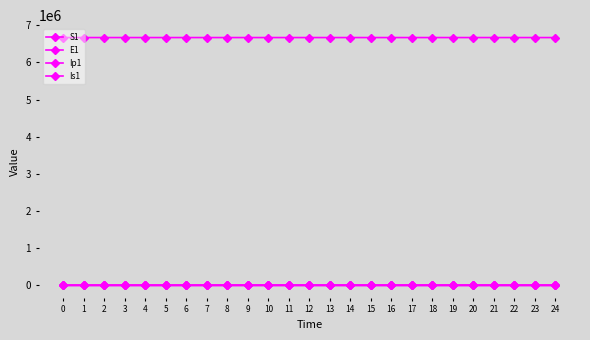

True or false: E1 has more than 2 points higher than both neighbors.

False